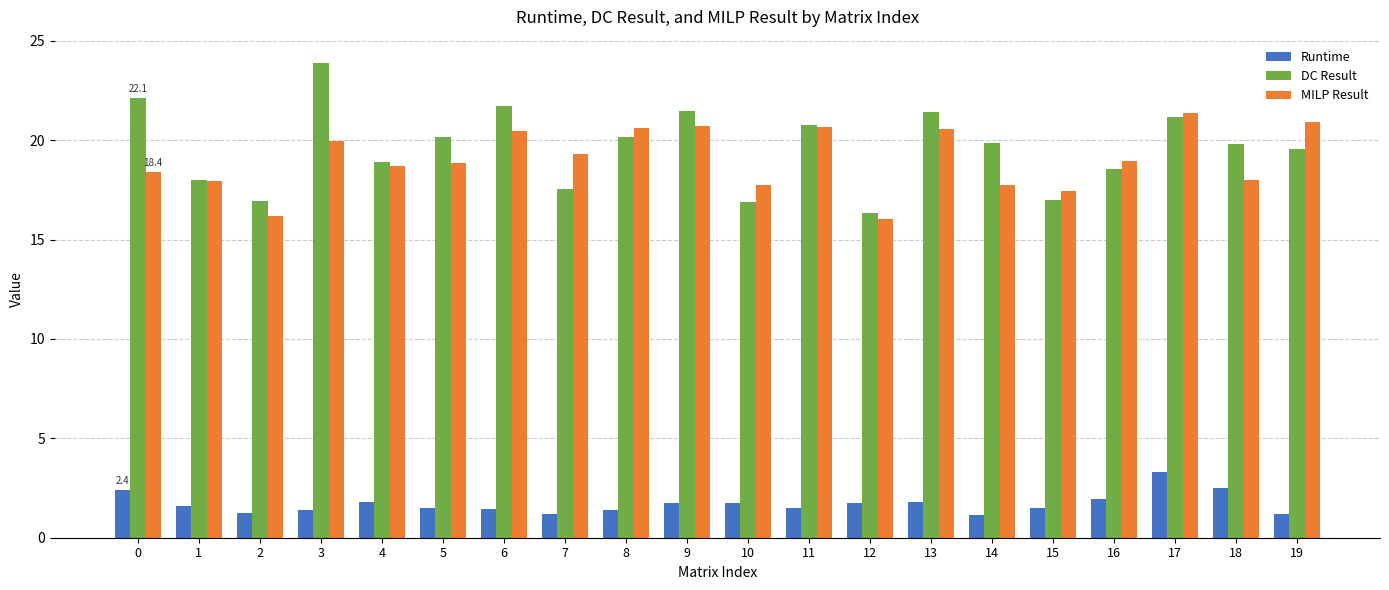

At how many categories does at least one series exceed 2?

20